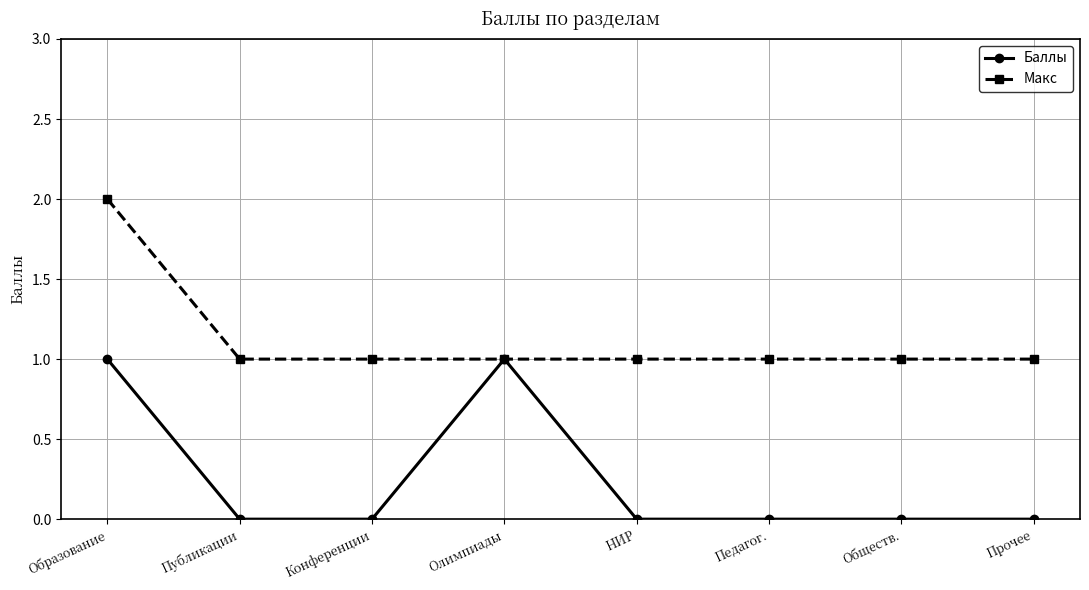

Which category has the highest value across all series?

Образование